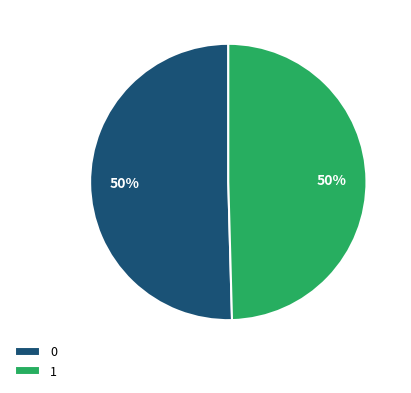

Is it true that 1 is 44% of the pie?

False